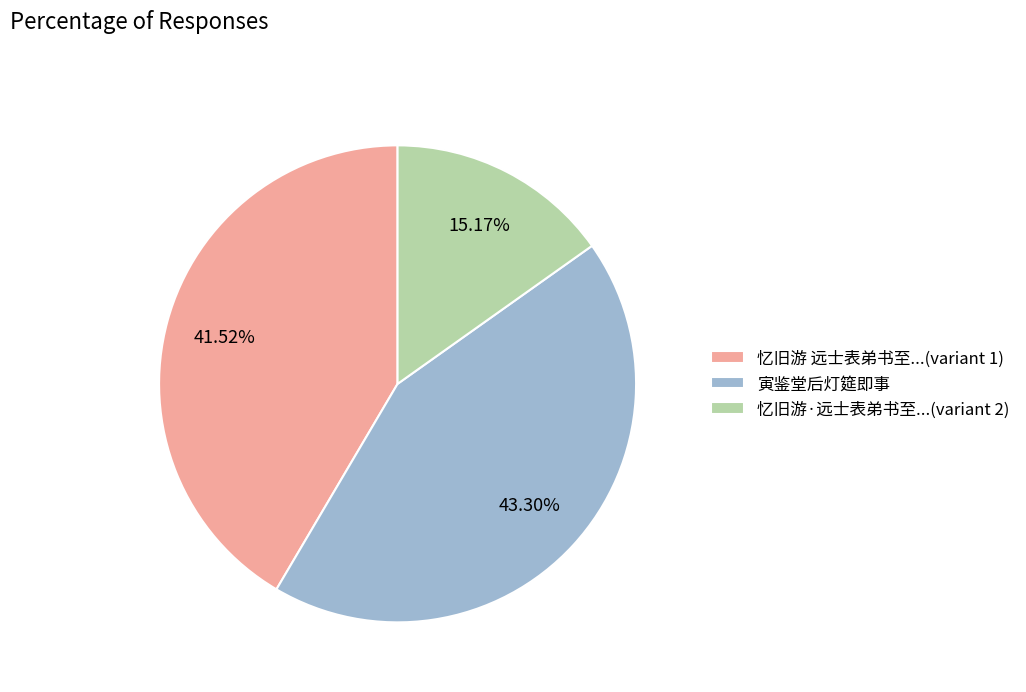

Combined, do 忆旧游 远士表弟书至...(variant 1) and 忆旧游·远士表弟书至...(variant 2) account for over 50%?

Yes